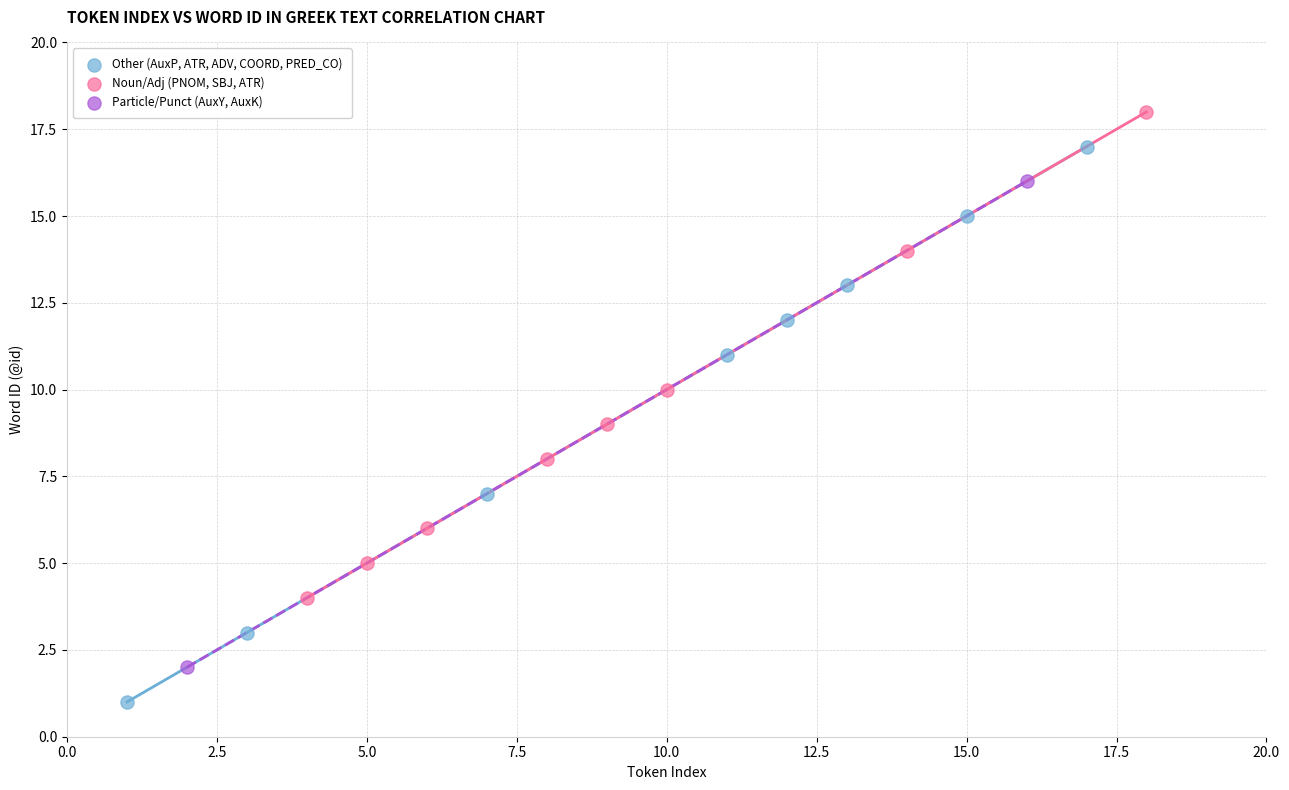

Which series reaches the maximum Y coordinate?

Noun/Adj (PNOM, SBJ, ATR)